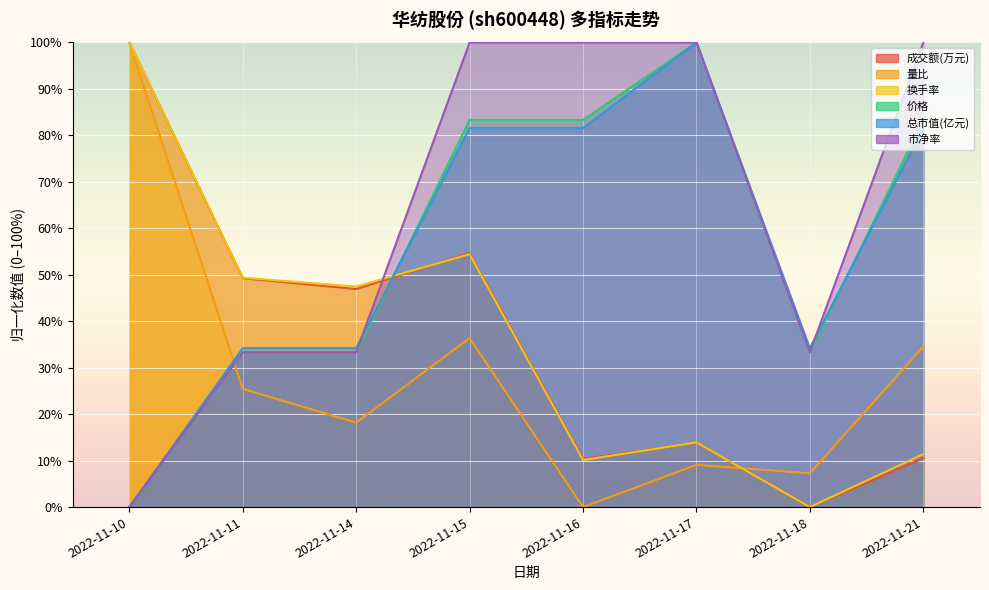

The value of 市净率 at 2022-11-18 is 47.0. True or false?

False